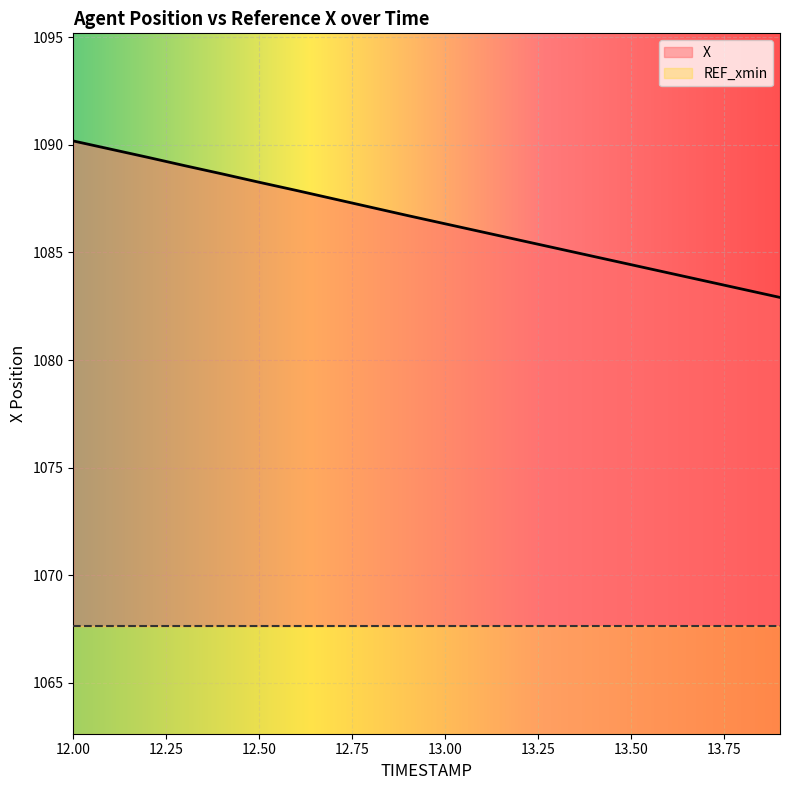

What is the ratio of the value at 12.9 to the value at 12.4?

1.0